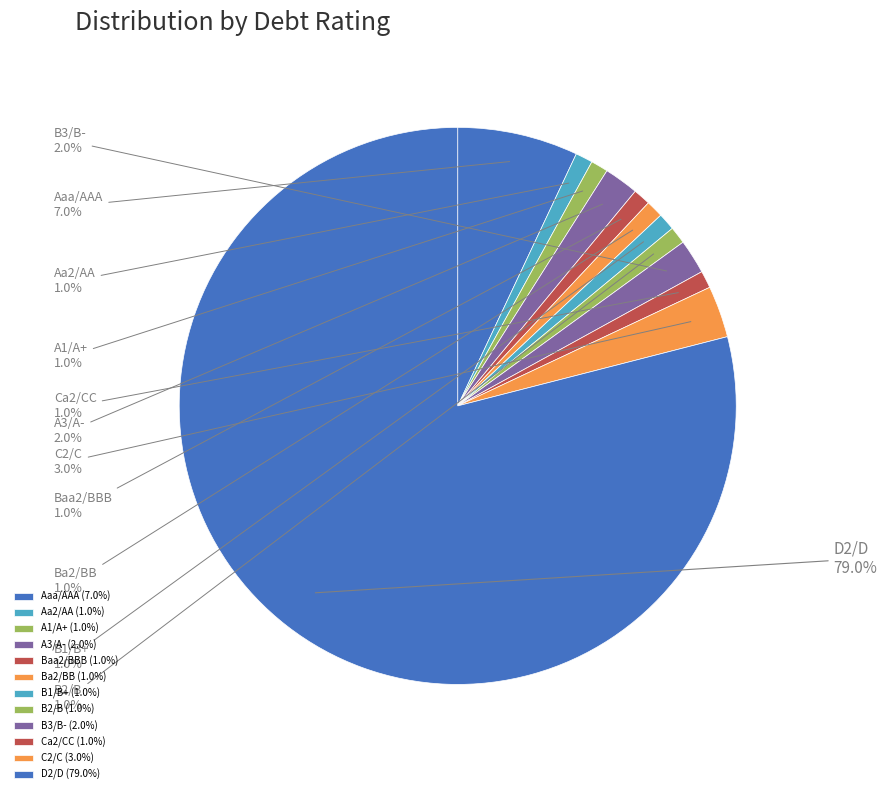

How many segments does this pie chart have?

12